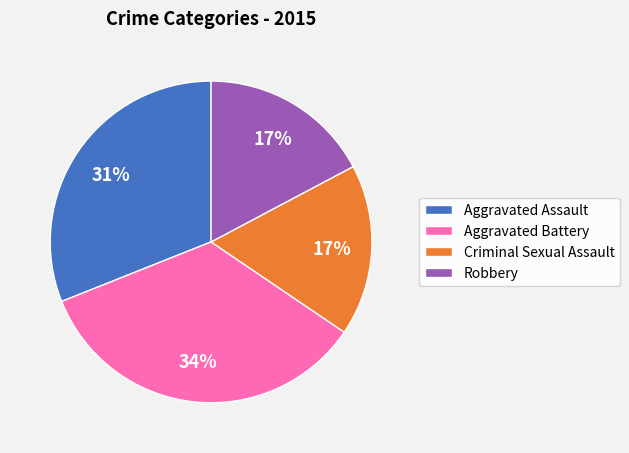

To the nearest percent, what is the difference between the largest and smallest slice percentages?

17%